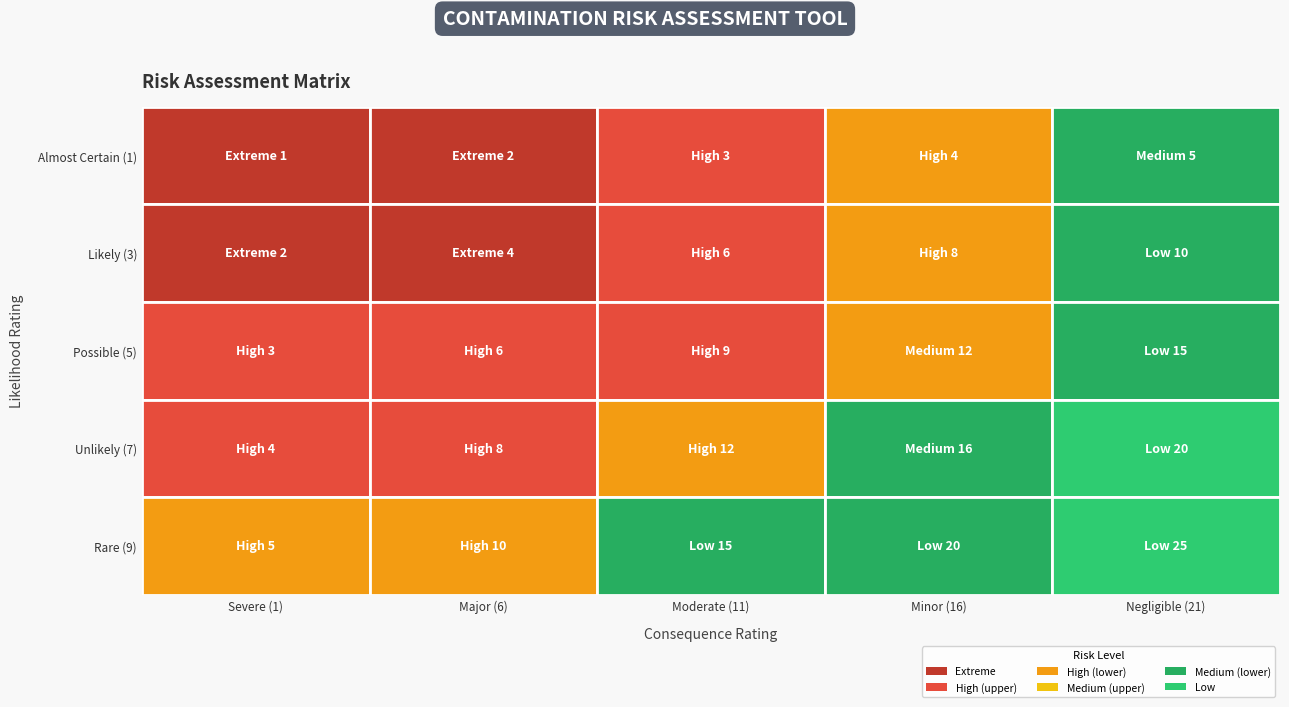

What is the difference between the A=2, B=2 values at 4 and 1?

2.0